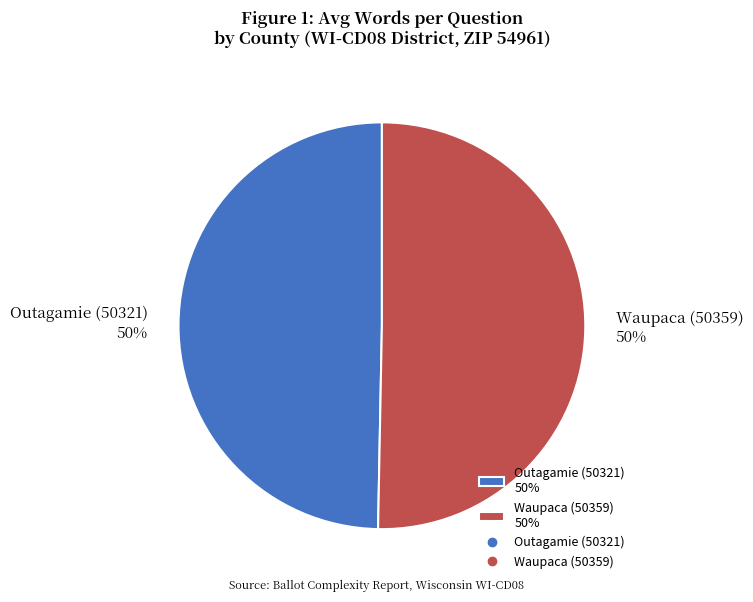

Do Waupaca (50359) and Outagamie (50321) together represent more than half of the pie?

Yes